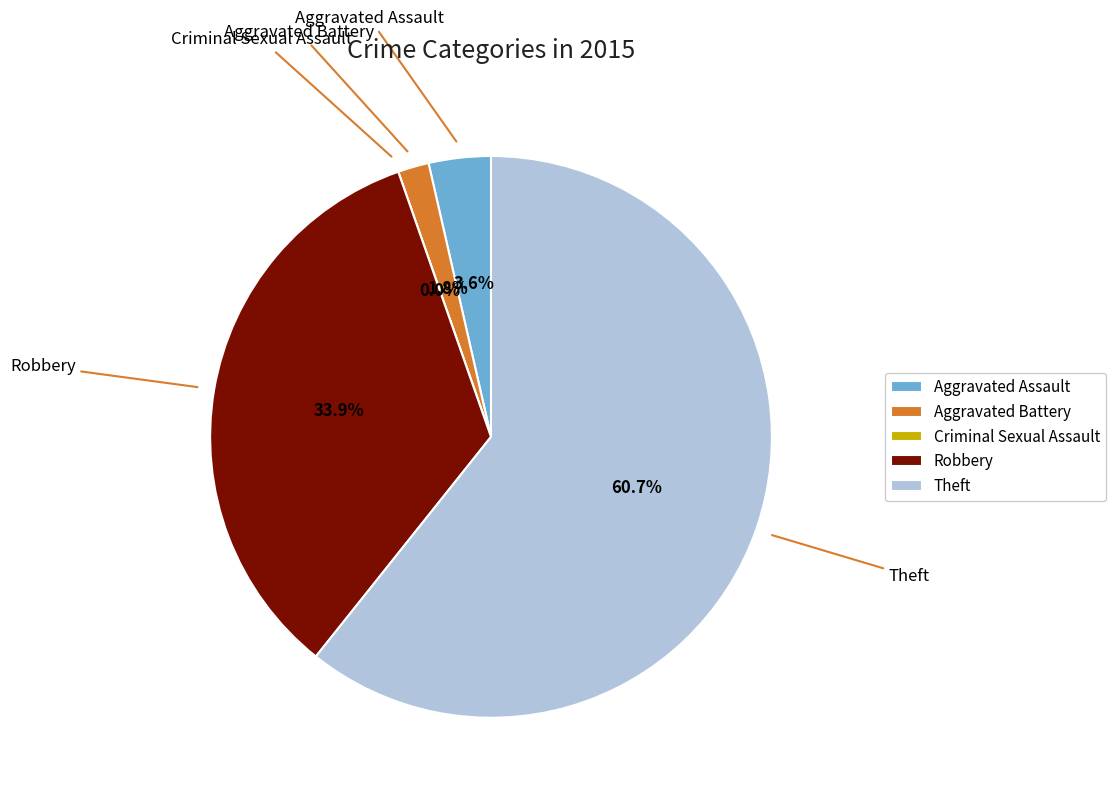

Rank the categories by value from lowest to highest.

Criminal Sexual Assault, Aggravated Battery, Aggravated Assault, Robbery, Theft